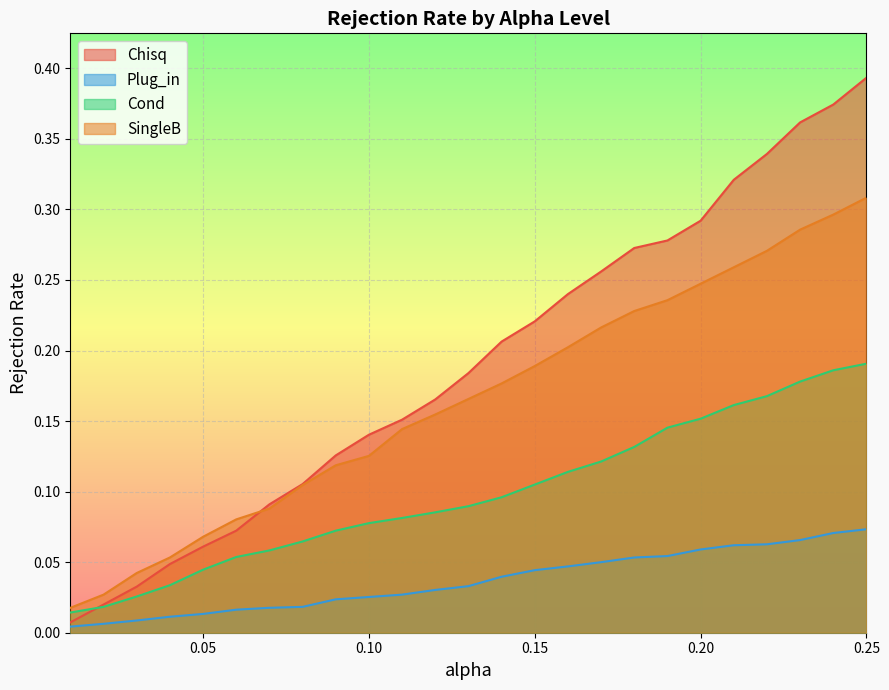

Between 0.14 and 0.19, which is larger?

0.19